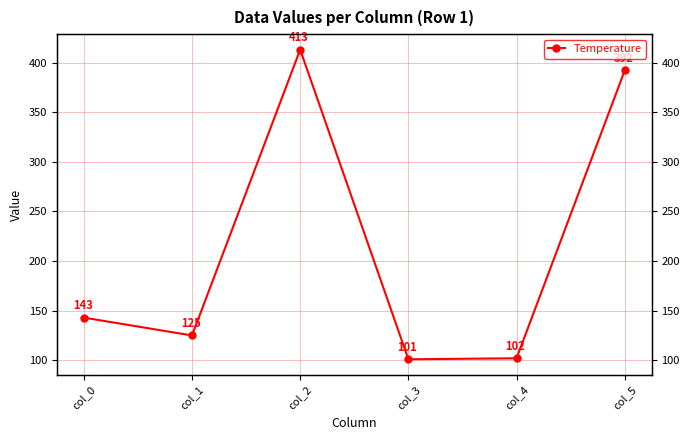

At which label does the data first exceed 143?

col_2